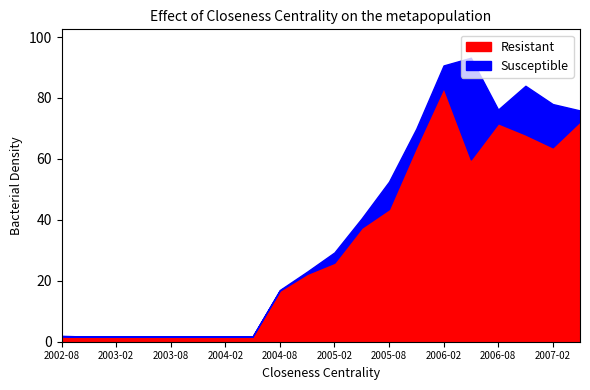

How many values in the Resistant series are below 25?

10